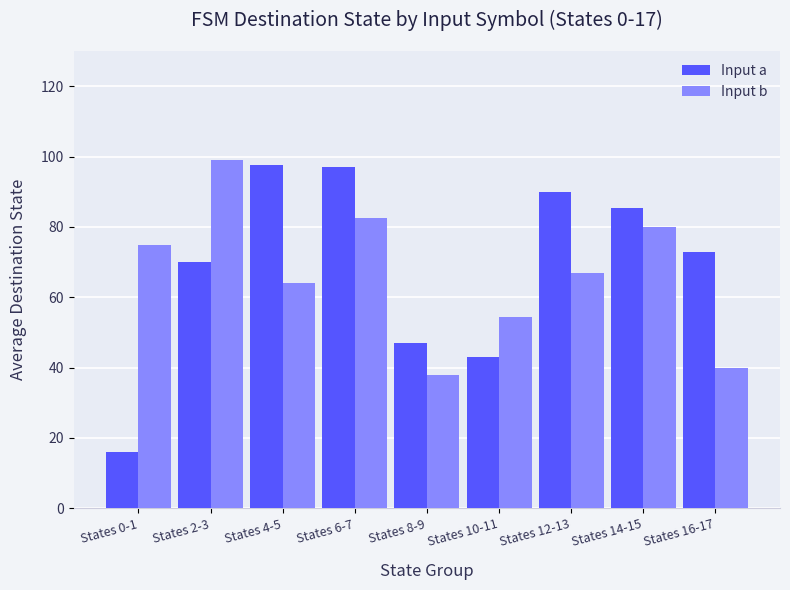

What is the highest value of the Input a series?

97.5